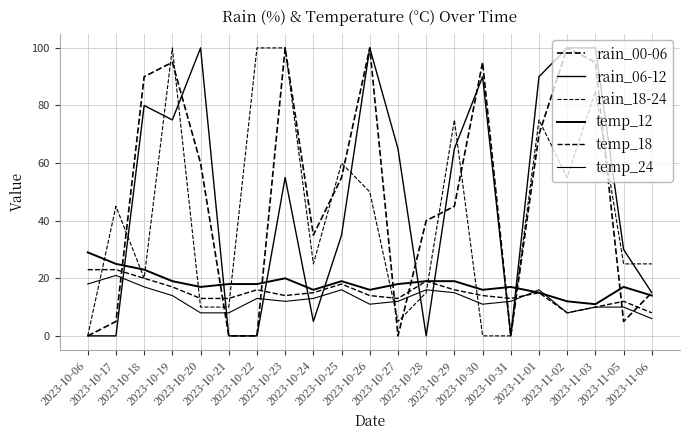

True or false: rain_18-24 and rain_00-06 intersect in this chart.

True